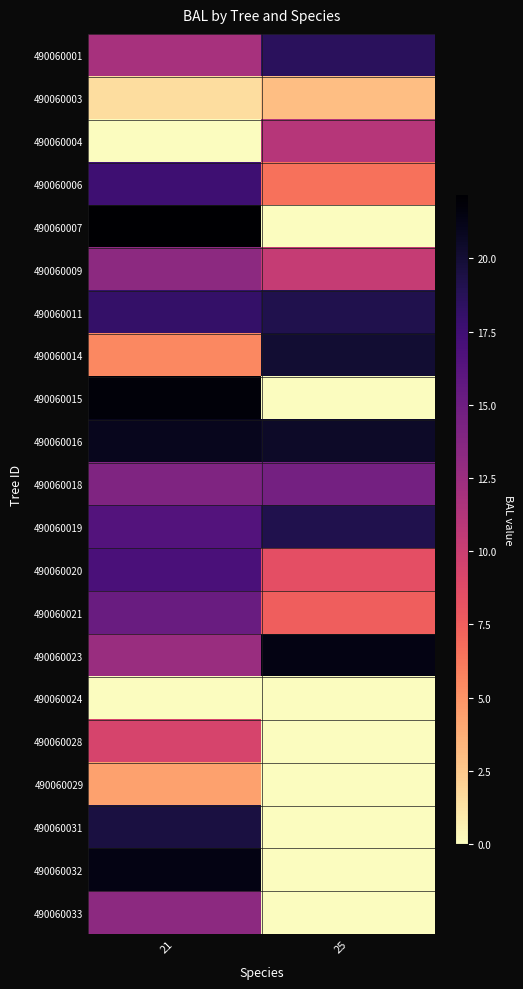

At which category does the chart reach its peak across all series?

21